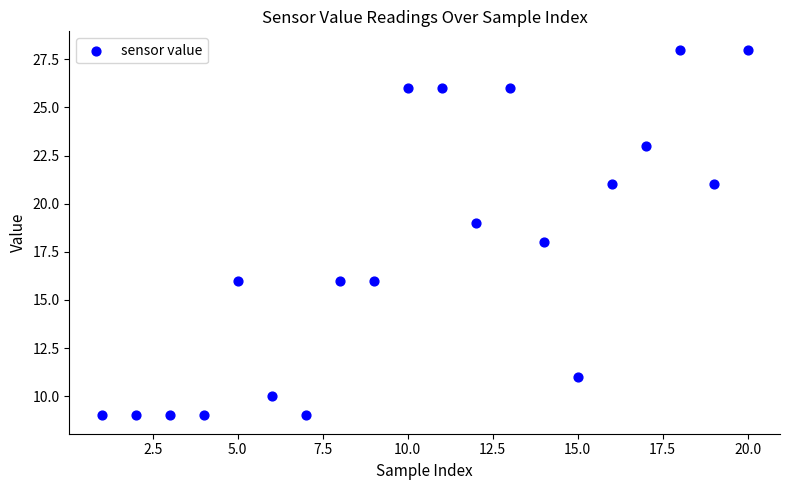

What is the range of X values (max minus min)?

19